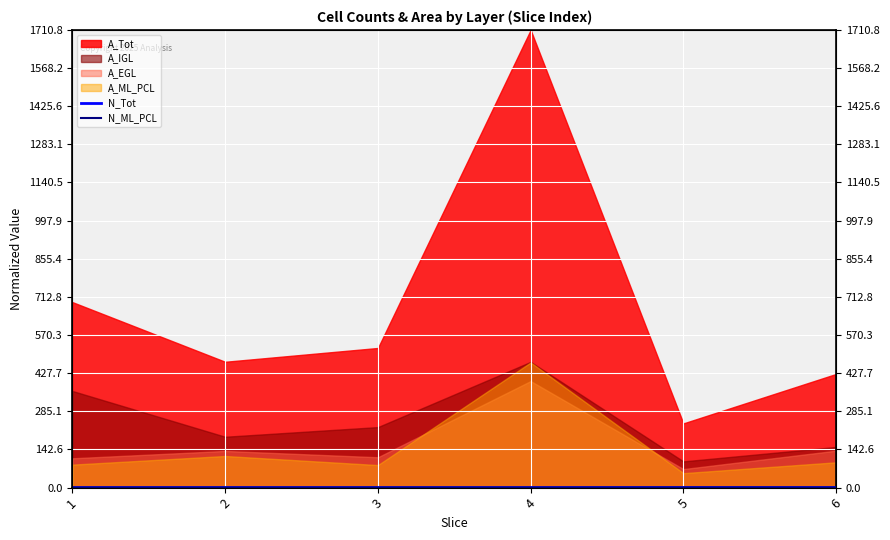

Rank the categories by N_ML_PCL value from highest to lowest.

5, 6, 2, 1, 4, 3